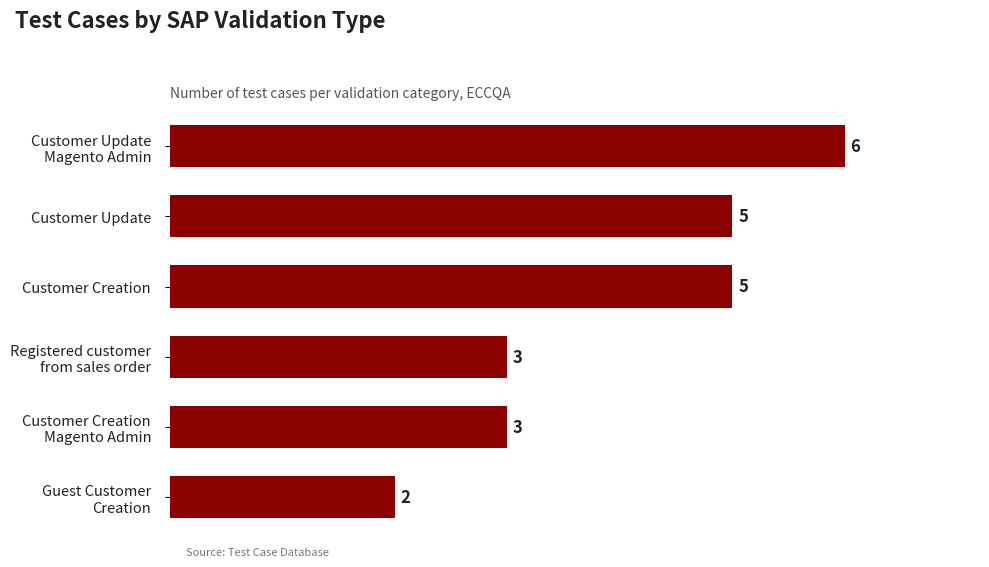

What is the difference between the maximum and minimum values?

4